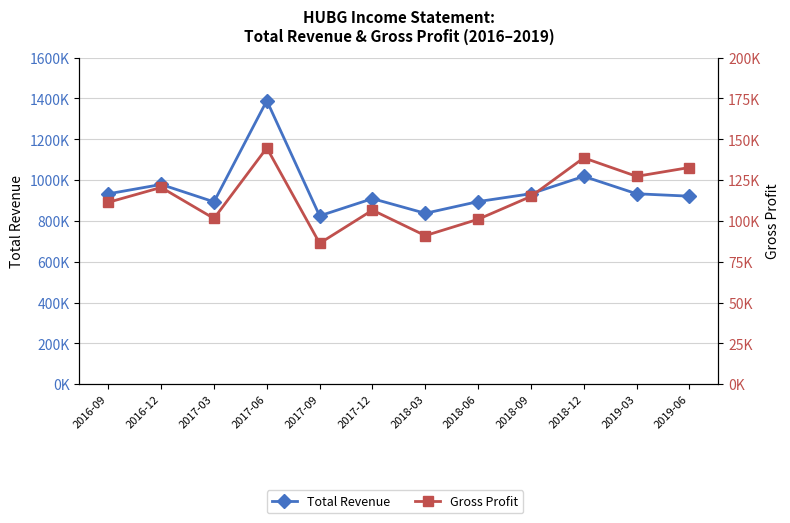

What is the lowest value of the Gross Profit series?

86300